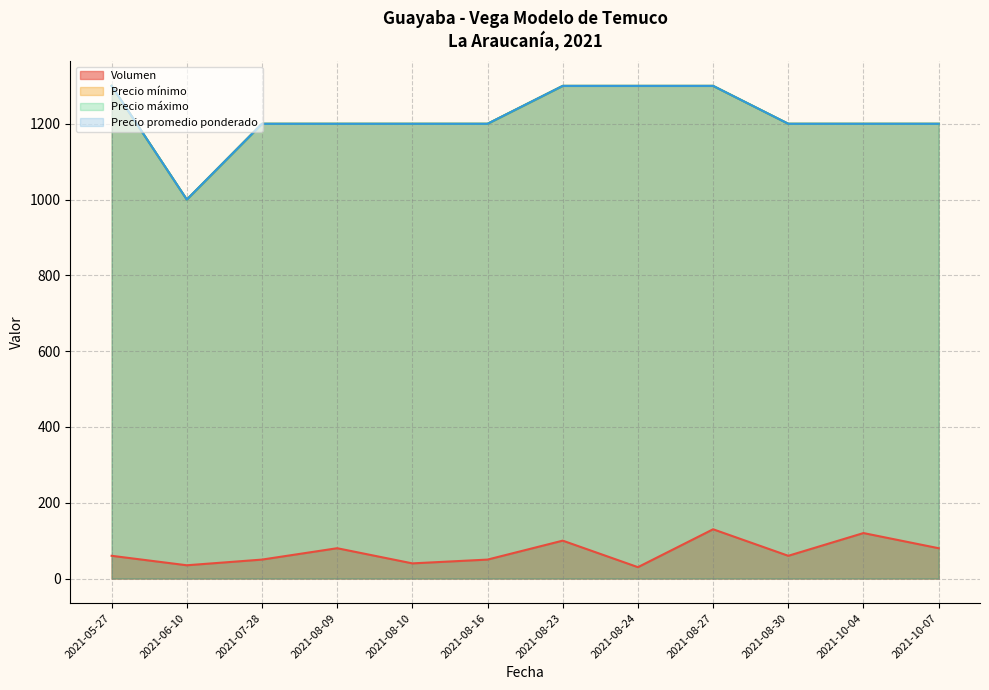

What is the label of the 10th point from the right?

2021-07-28